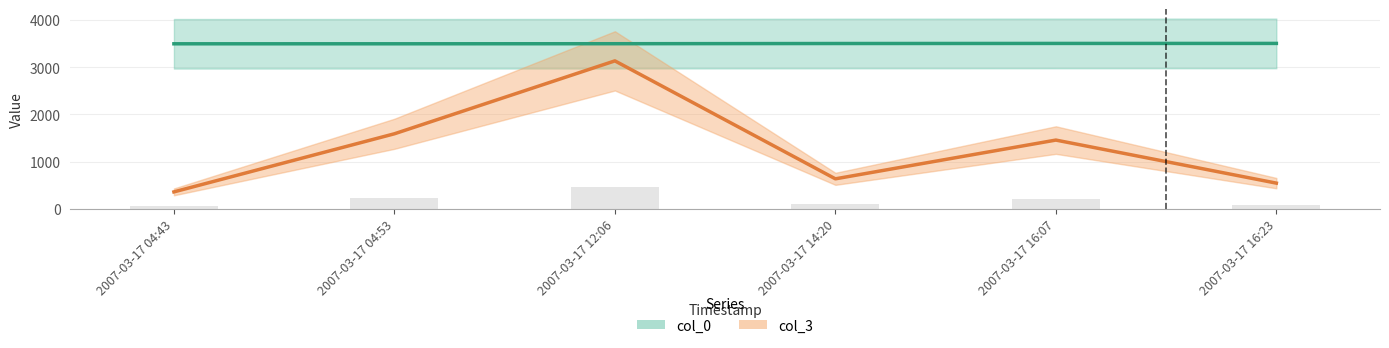

Reading right to left, transcribe all the data shown in this chart.

col_0: 3500.0	3499.7	3498.0	3493.7	3492.2	3492.0
col_3: 547.0	1457.0	638.0	3131.0	1590.0	362.0